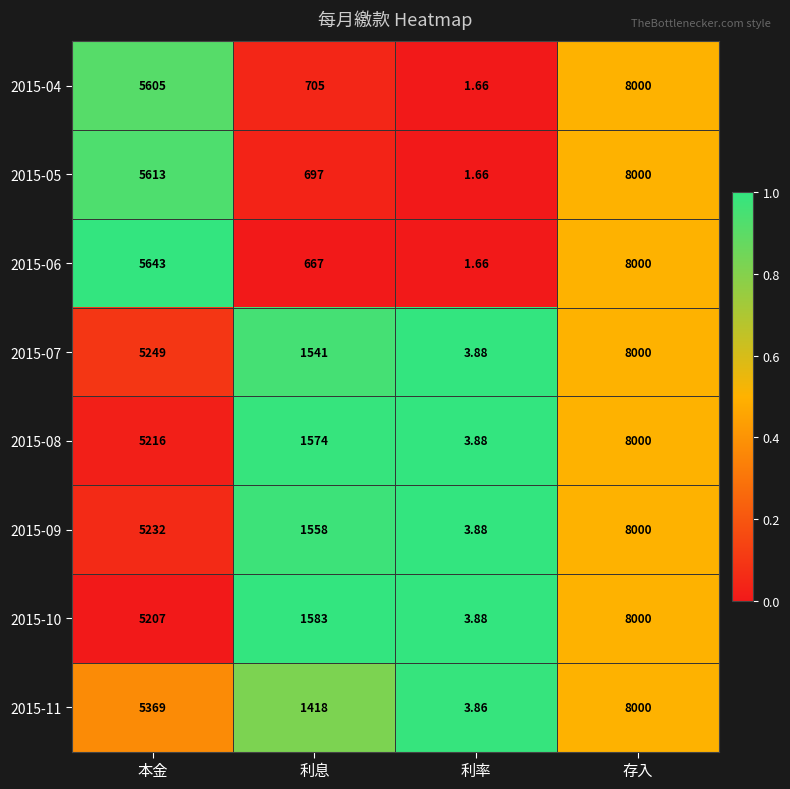

At which category does the chart reach its minimum across all series?

利率